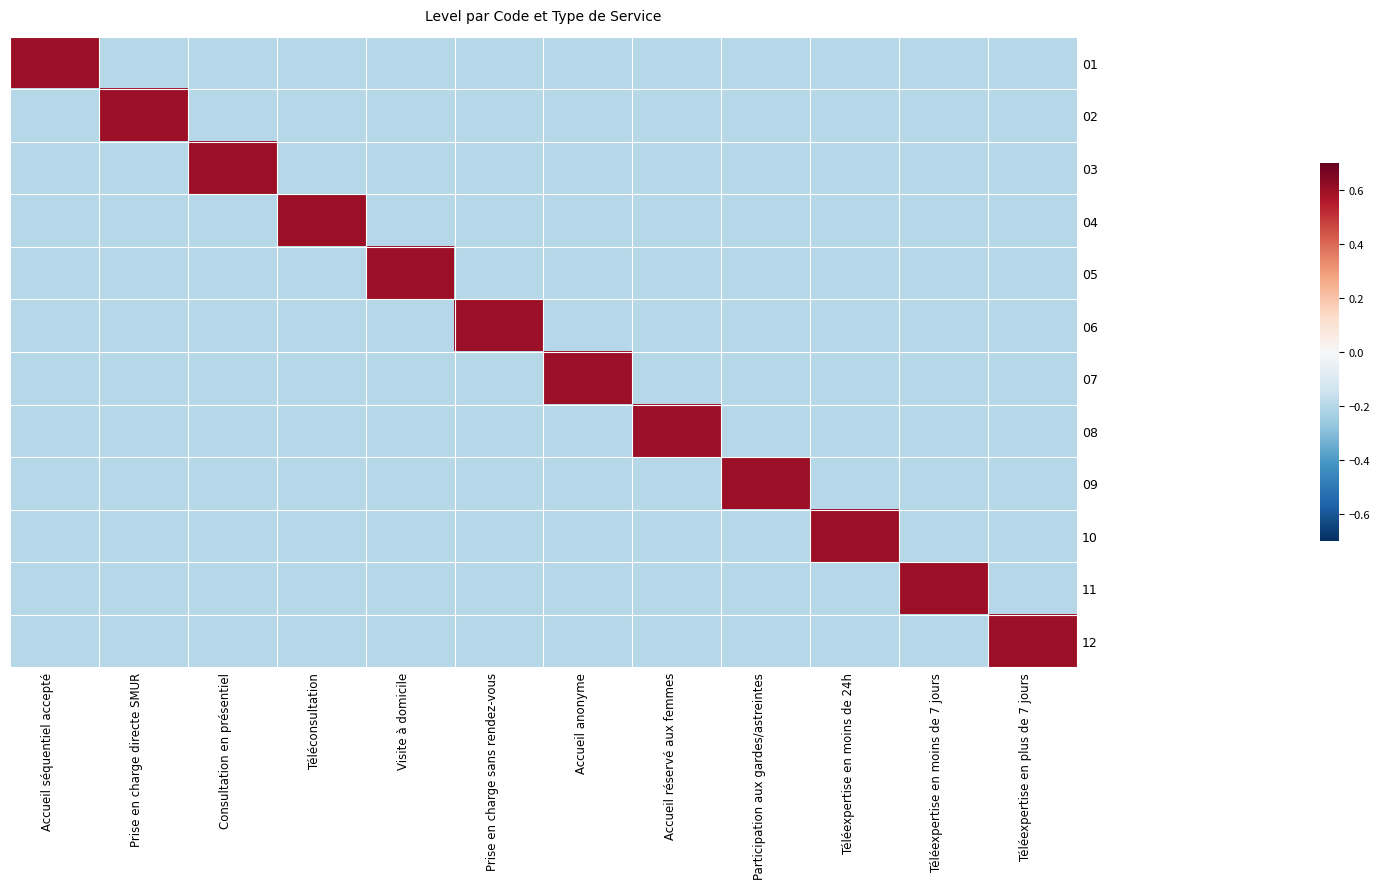

How many distinct data groups are displayed?

12